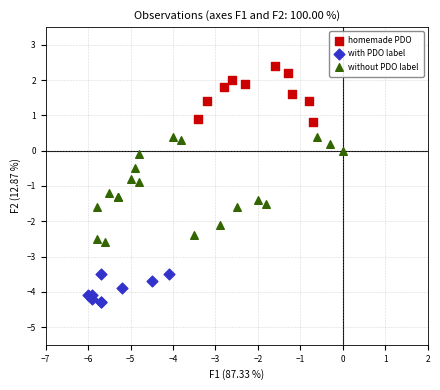

Which series has the widest spread of Y values?

without PDO label